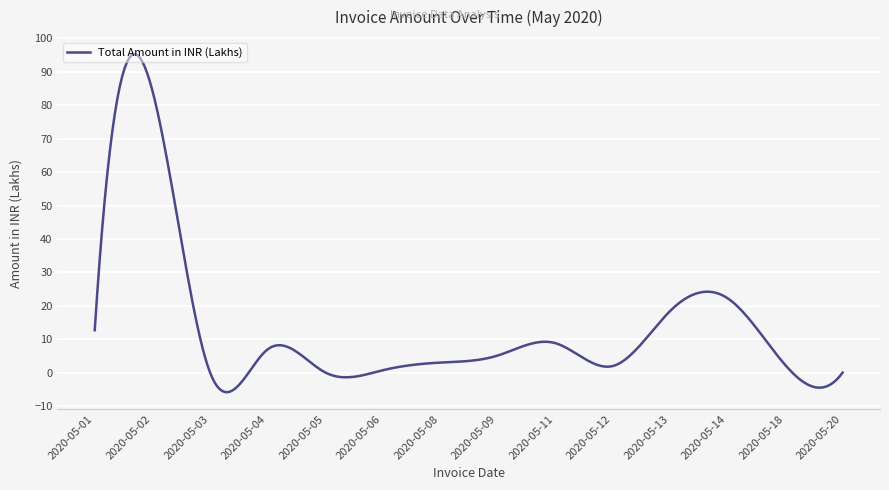

What is the maximum value shown in the chart?

95.3